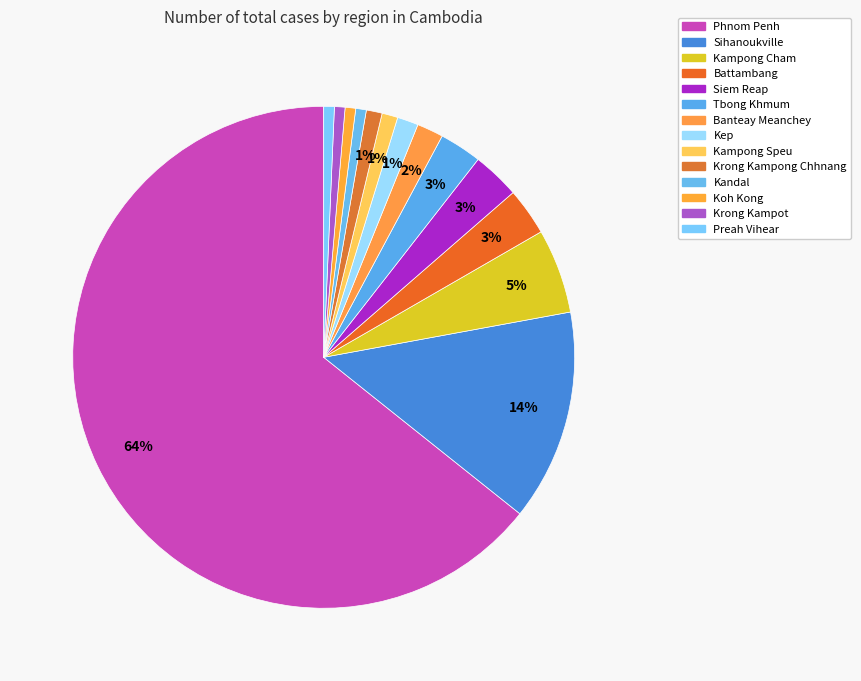

True or false: Krong Kampot accounts for 10% of the total.

False